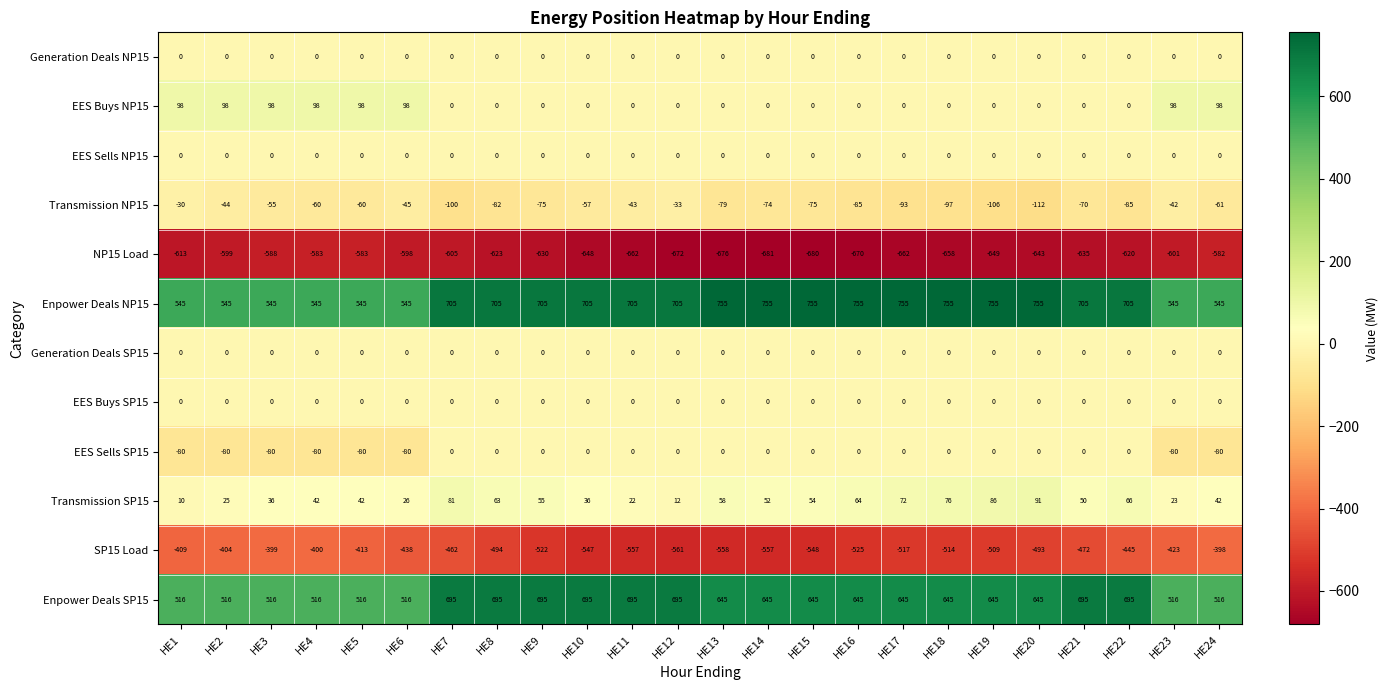

Read the SP15 Load value at HE13, to the nearest 50.

-550